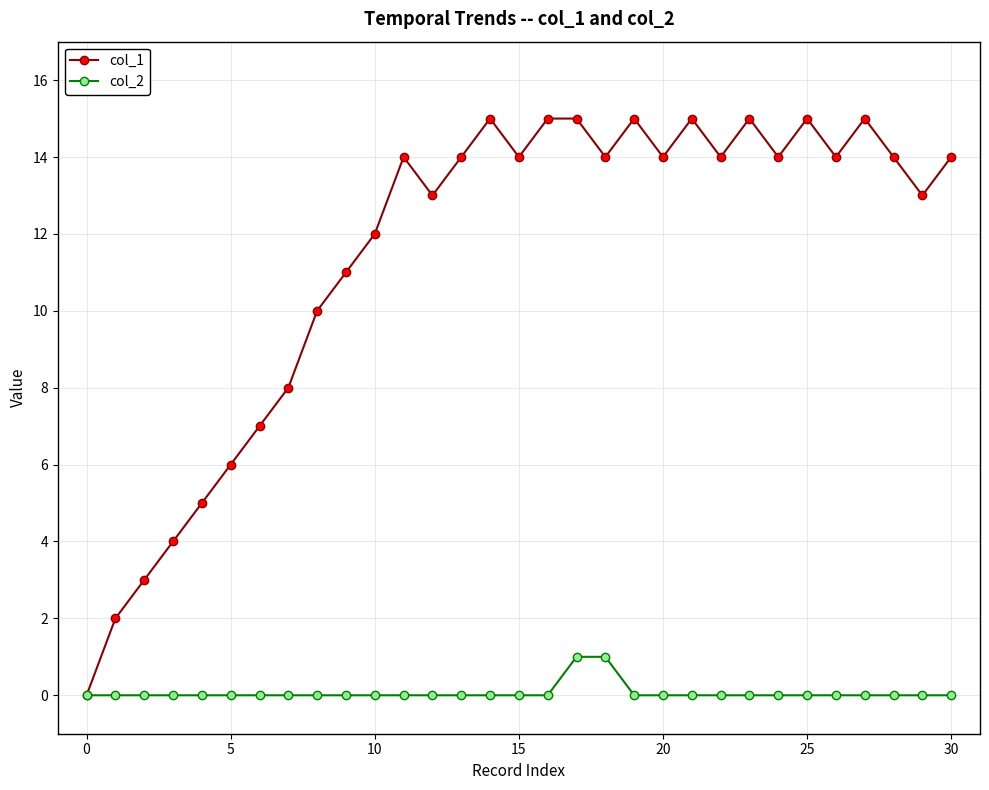

True or false: col_1 has more than 1 points higher than both neighbors.

True